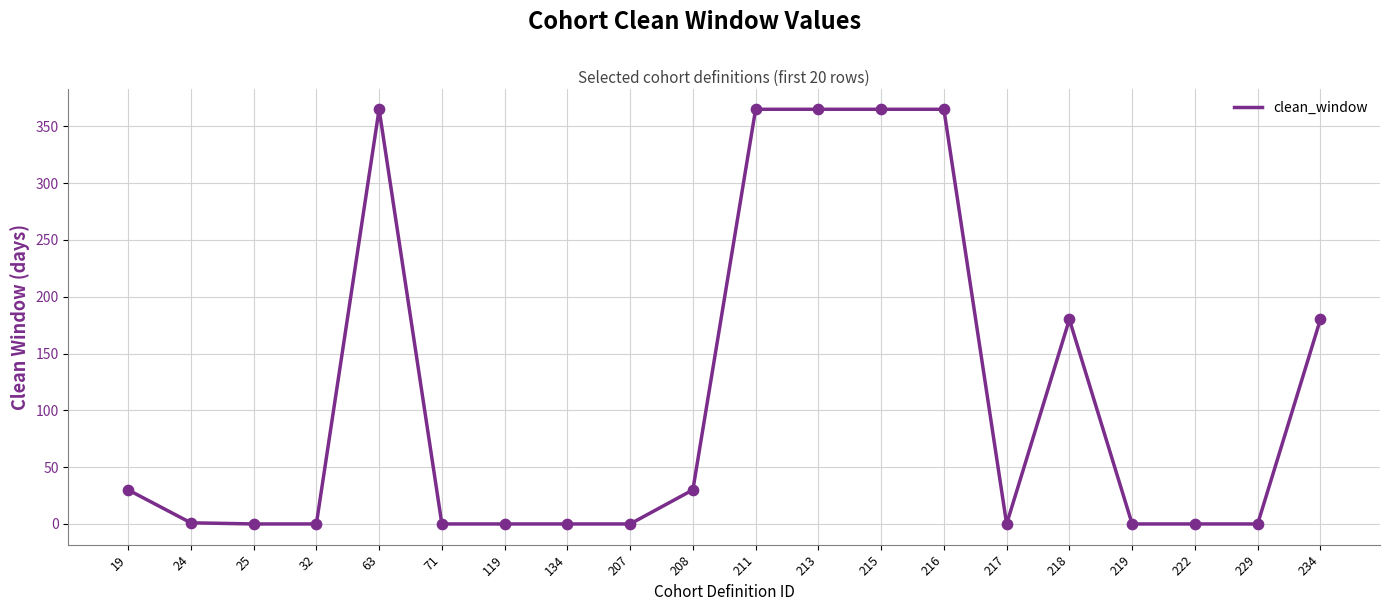

What is the change in value from 134 to 208?

+30